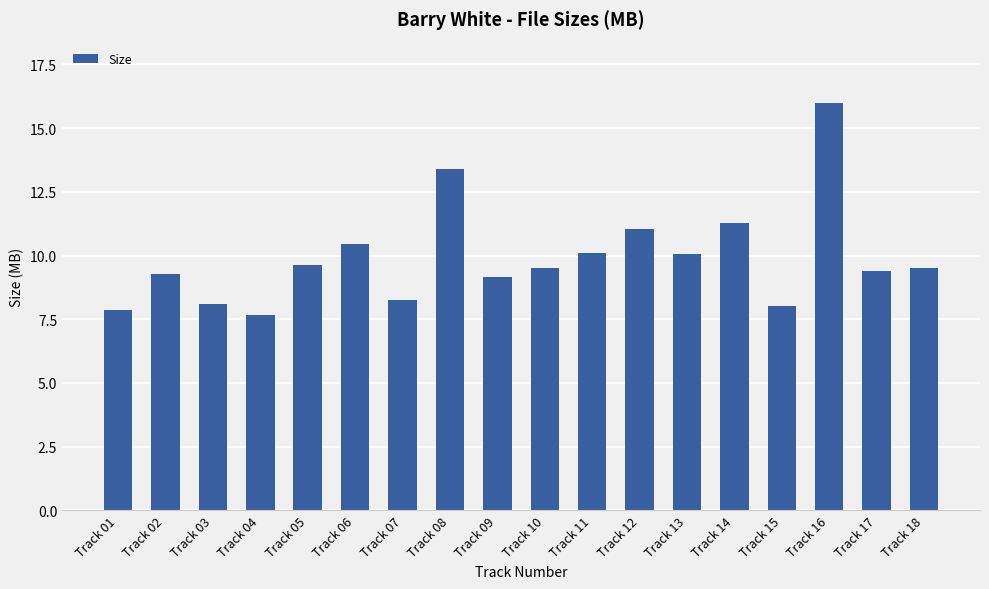

Is it true that the value at Track 14 is 15.9?

False